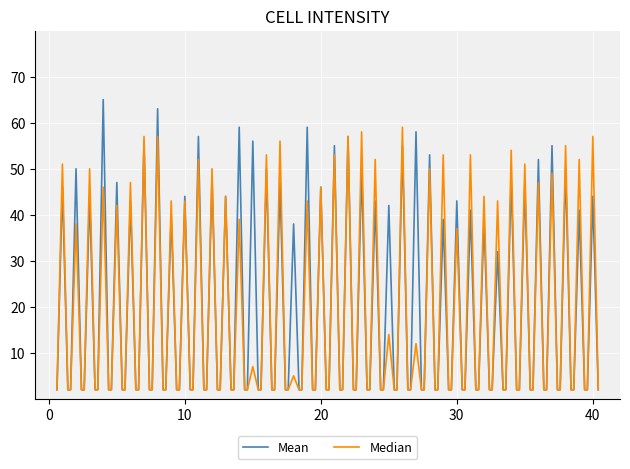

Which series has the widest spread of values?

Mean